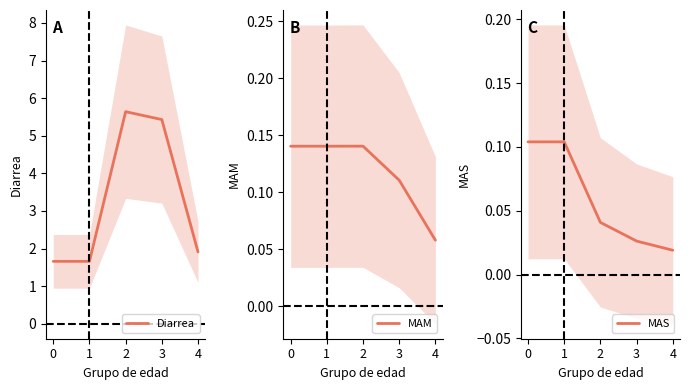

At 4, list the series in order from largest to smallest.

Diarrea, MAM, MAS